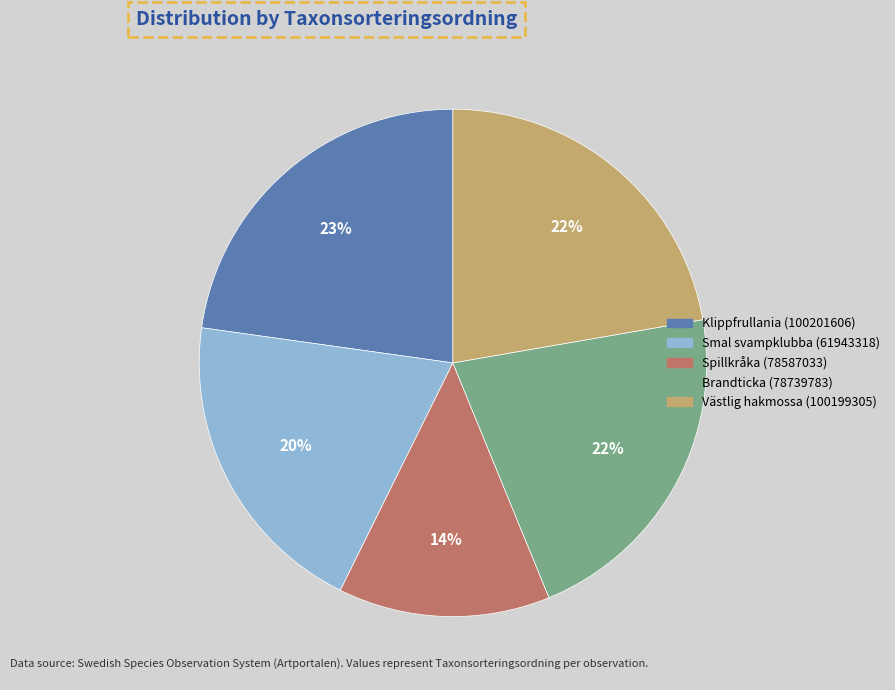

Combined, do Brandticka (78739783) and Spillkråka (78587033) account for over 50%?

No